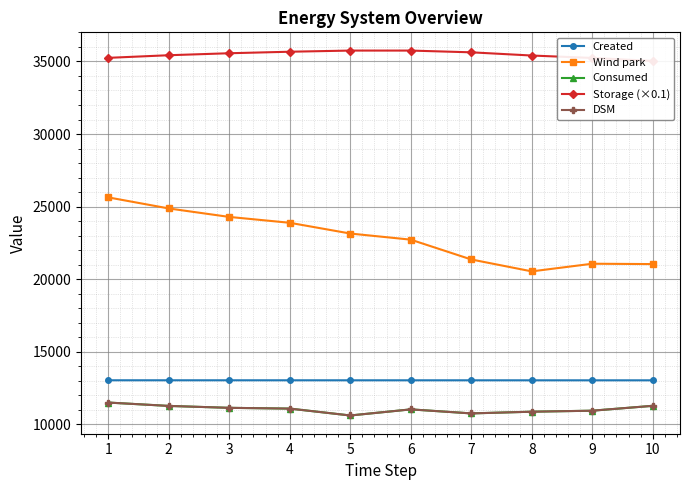

What is the value of the Wind park point at the 4th from the left?

23885.0